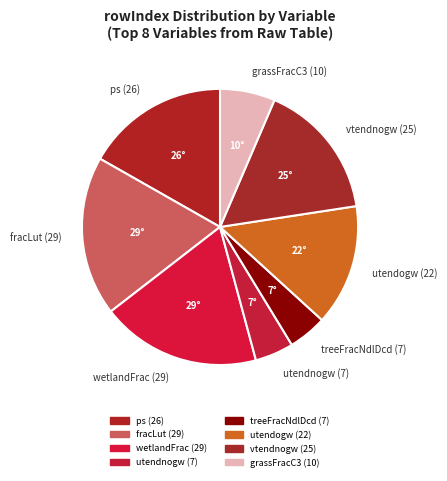

The fracLut (29) slice represents 25% of the pie. True or false?

False